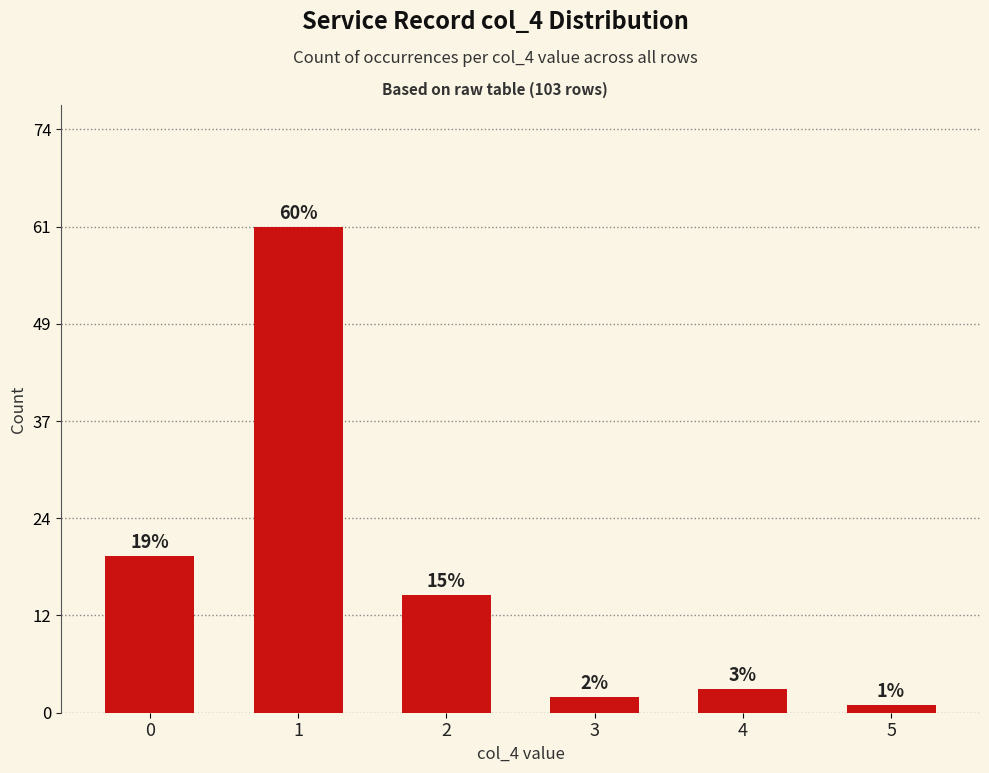

What is the minimum value shown in the chart?

1